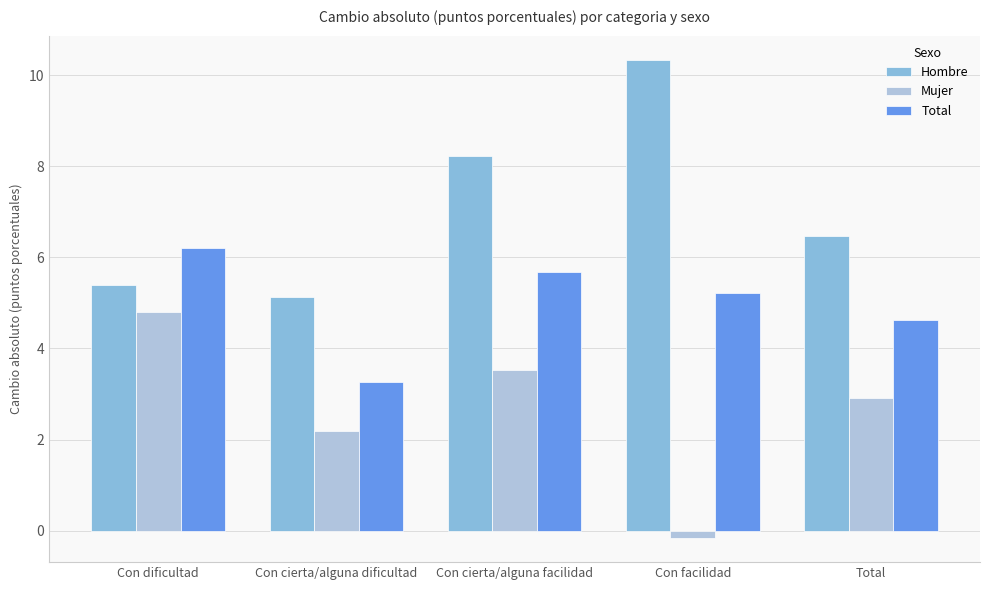

List the series in order of their overall mean, lowest first.

Mujer, Total, Hombre